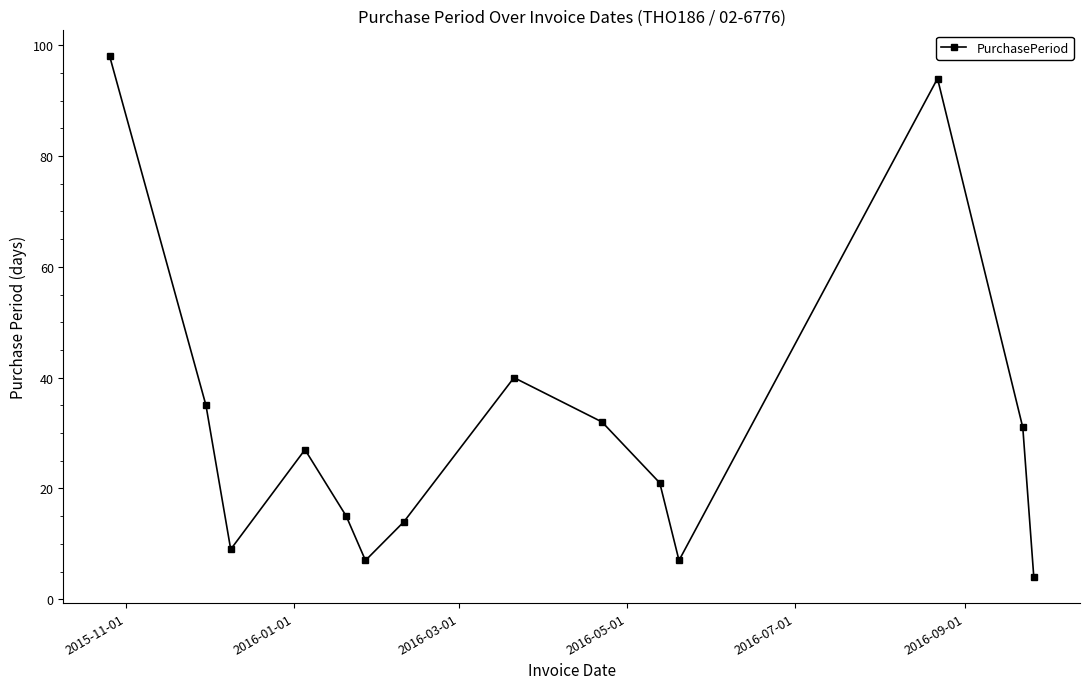

Reading right to left, extract all data points from this chart.

4	31	94	7	21	32	40	14	7	15	27	9	35	98